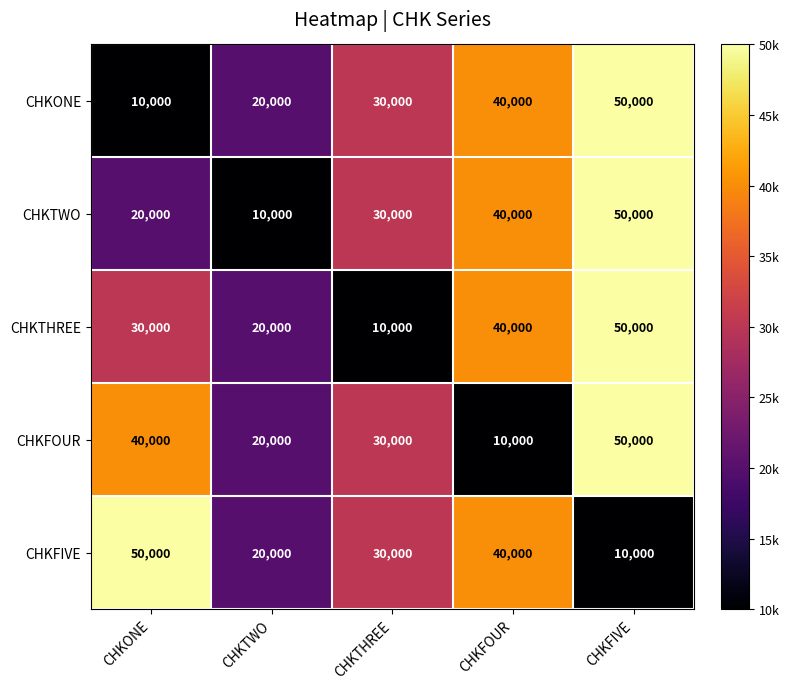

What is the difference between the CHKTHREE values at CHKTWO and CHKONE?

10000